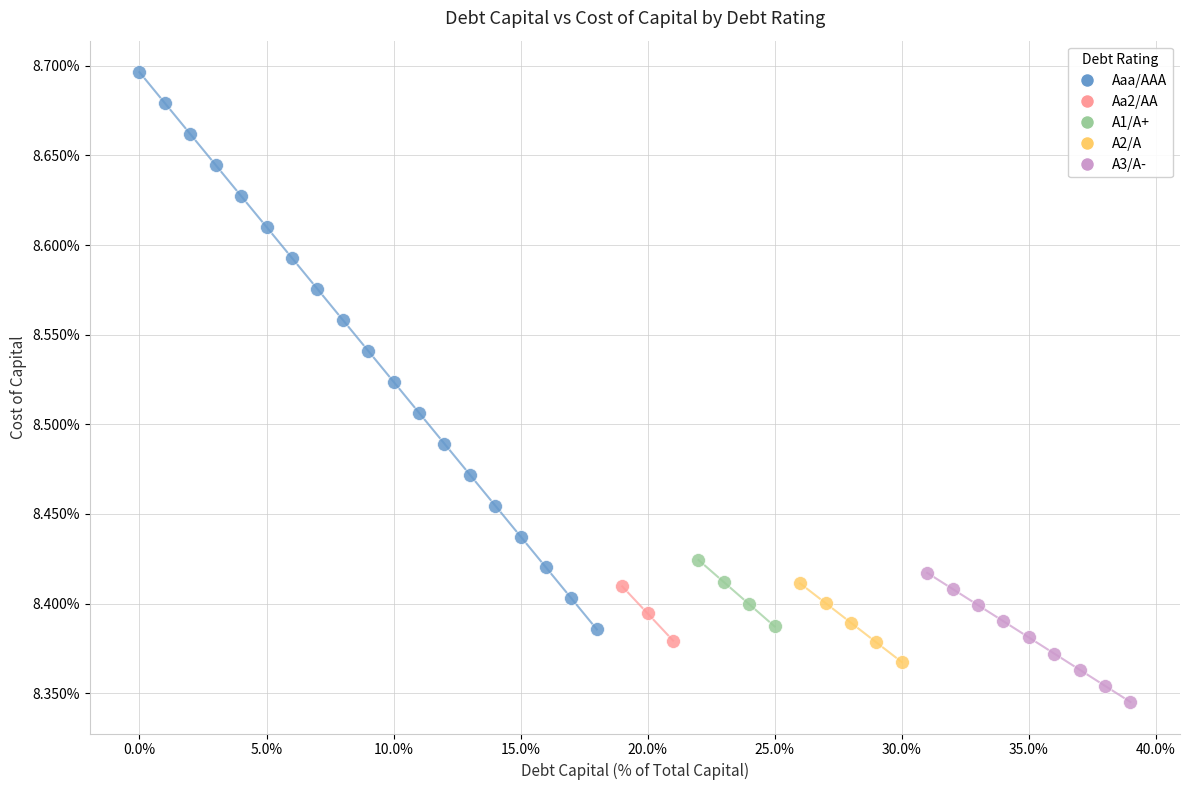

Which series contains the lowest Y value?

A3/A-